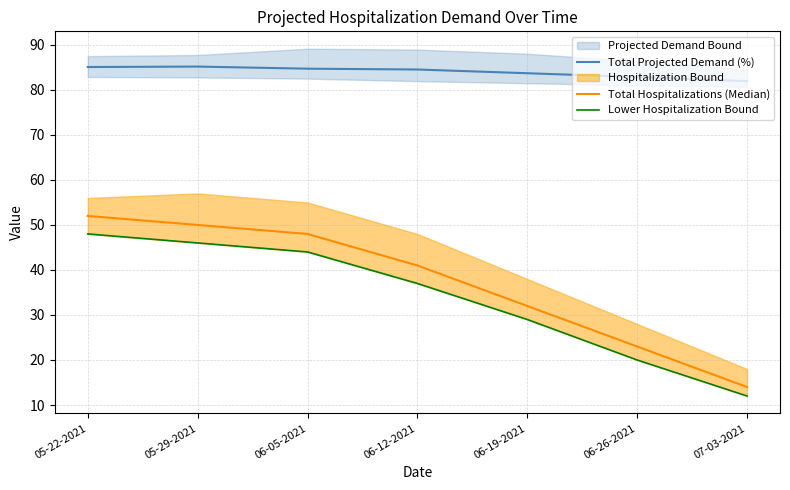

True or false: Total Projected Demand (%) and Lower Hospitalization Bound intersect in this chart.

False